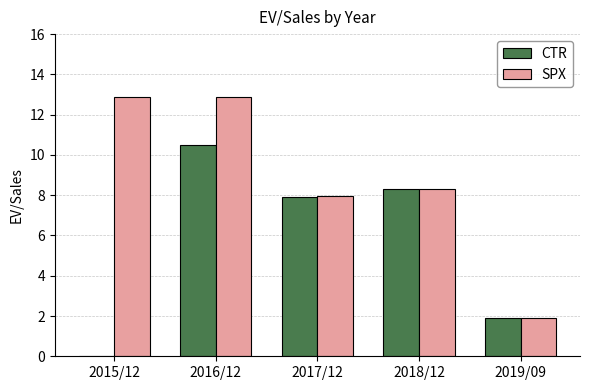

How many data points does each series have?

5